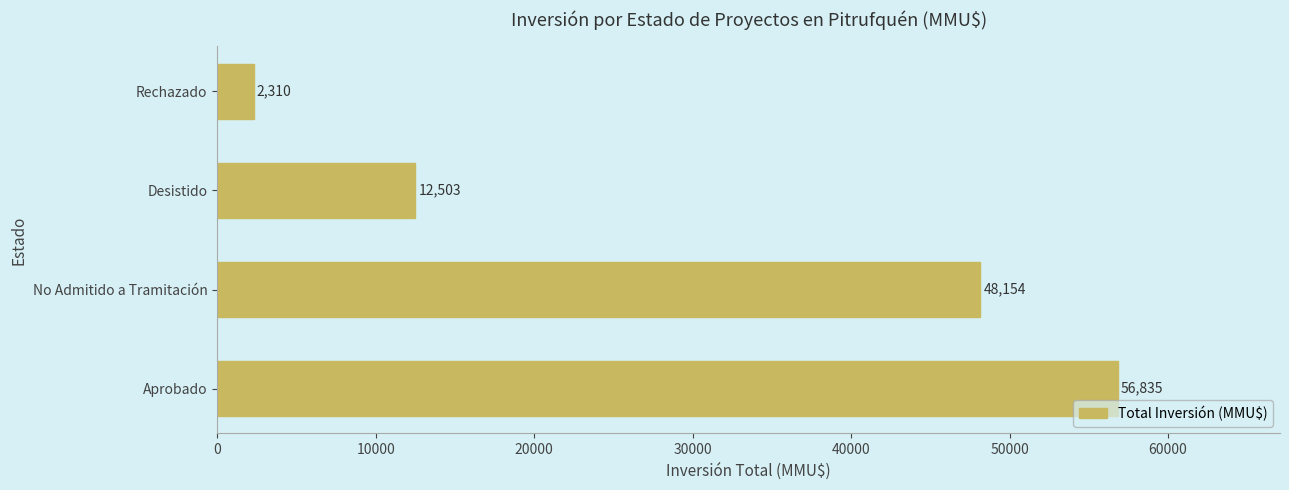

Reading top to bottom, extract all data points from this chart.

Rechazado=2310	Desistido=12503	No Admitido a Tramitación=48154	Aprobado=56835